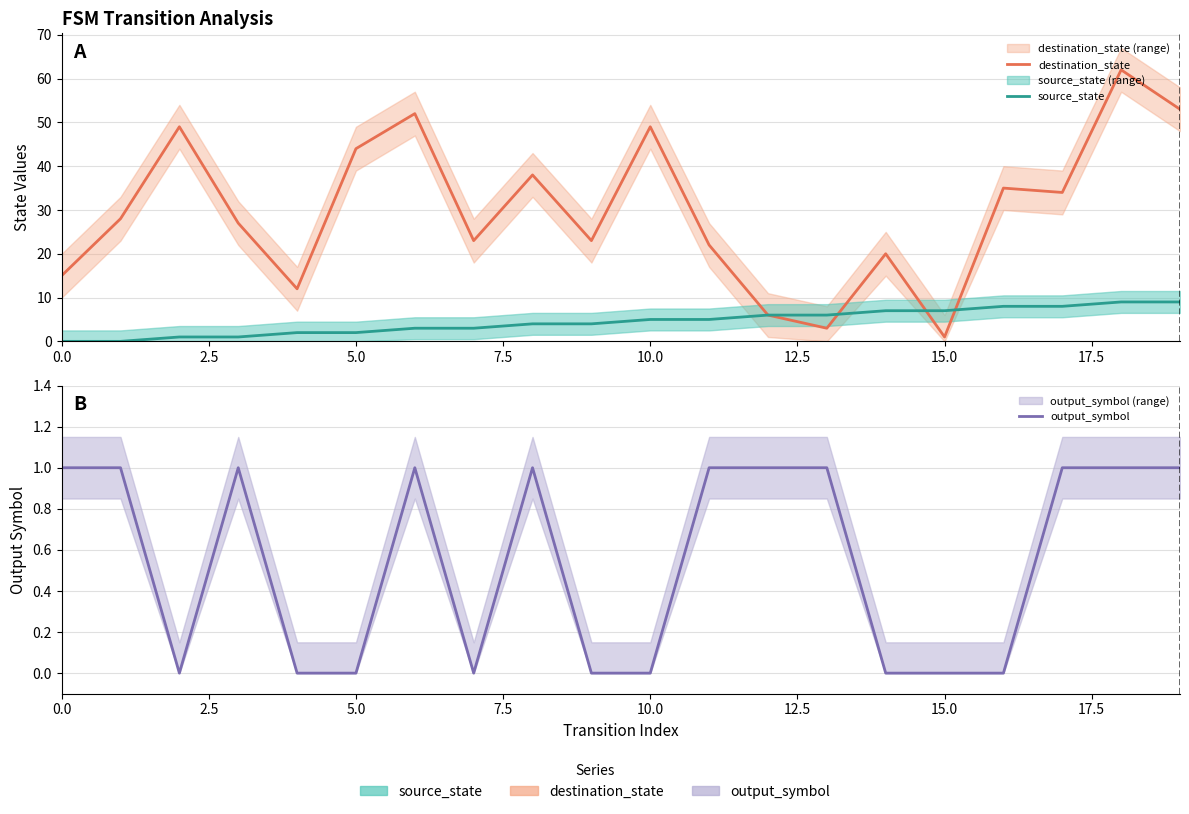

What is the total value across all series at 0.0?

16